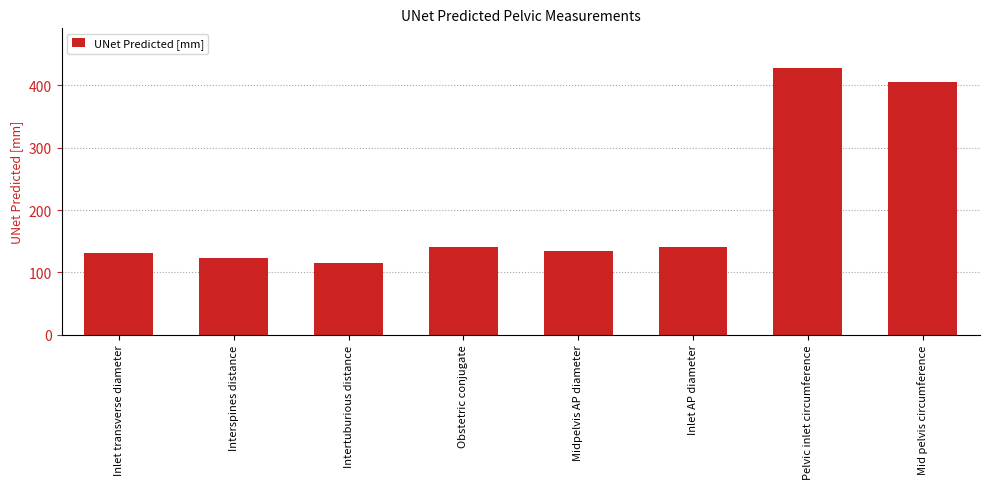

Where does the data first go above 140?

Obstetric conjugate